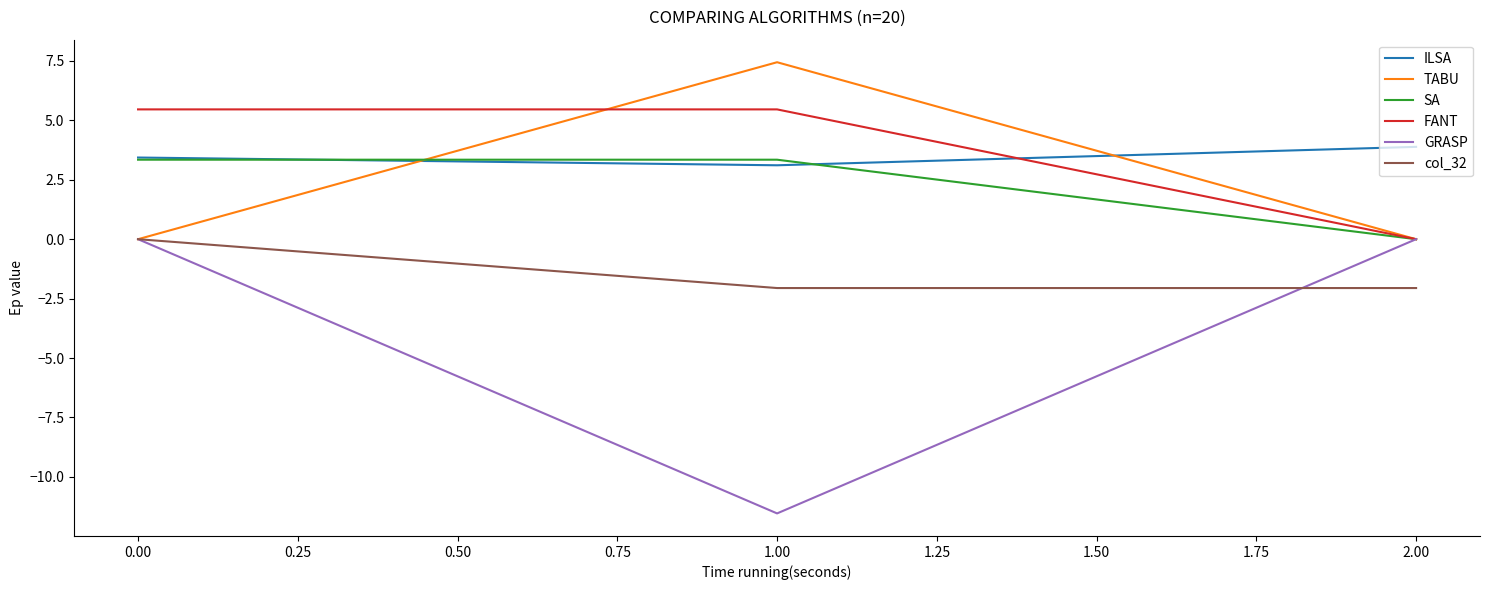

Which series has the largest range (max minus min)?

GRASP